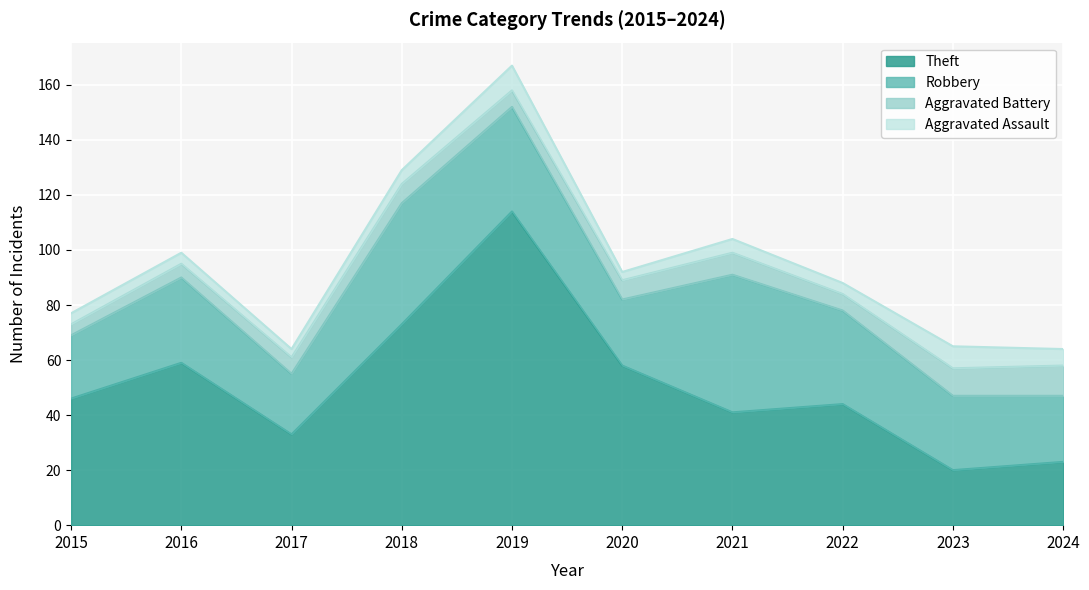

Does the chart display data point markers on the line(s)?

No